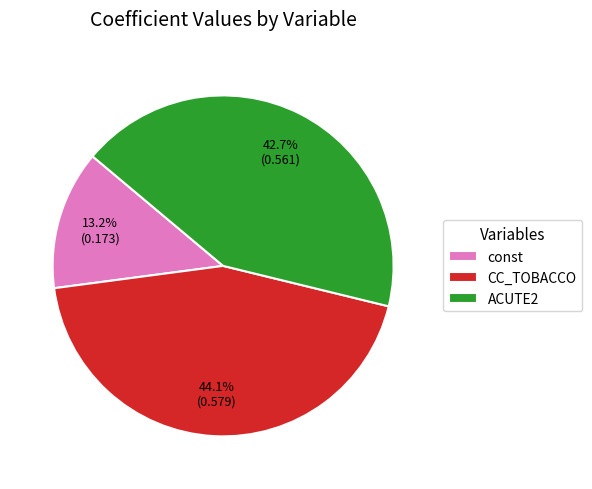

Rank the categories by value from highest to lowest.

CC_TOBACCO, ACUTE2, const